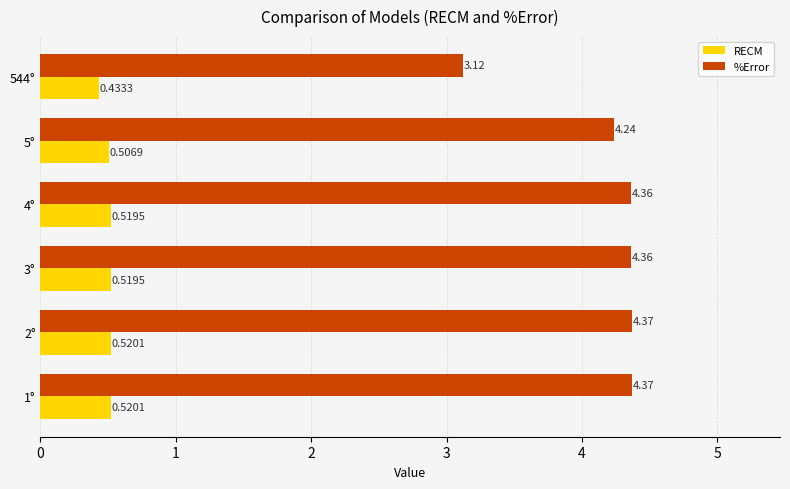

What is the sum of all %Error values?

24.8